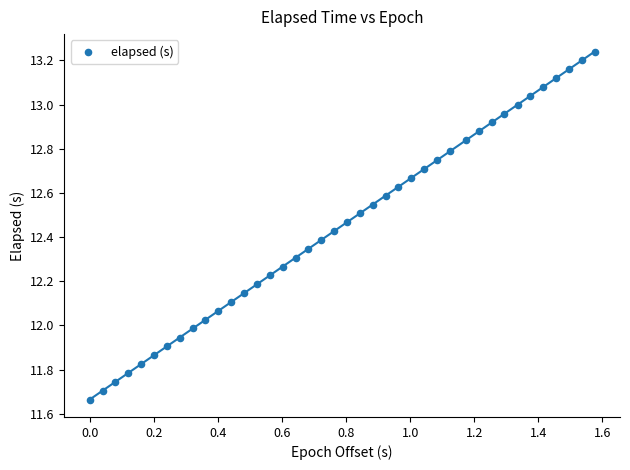

What is the range of X values (max minus min)?

1.6